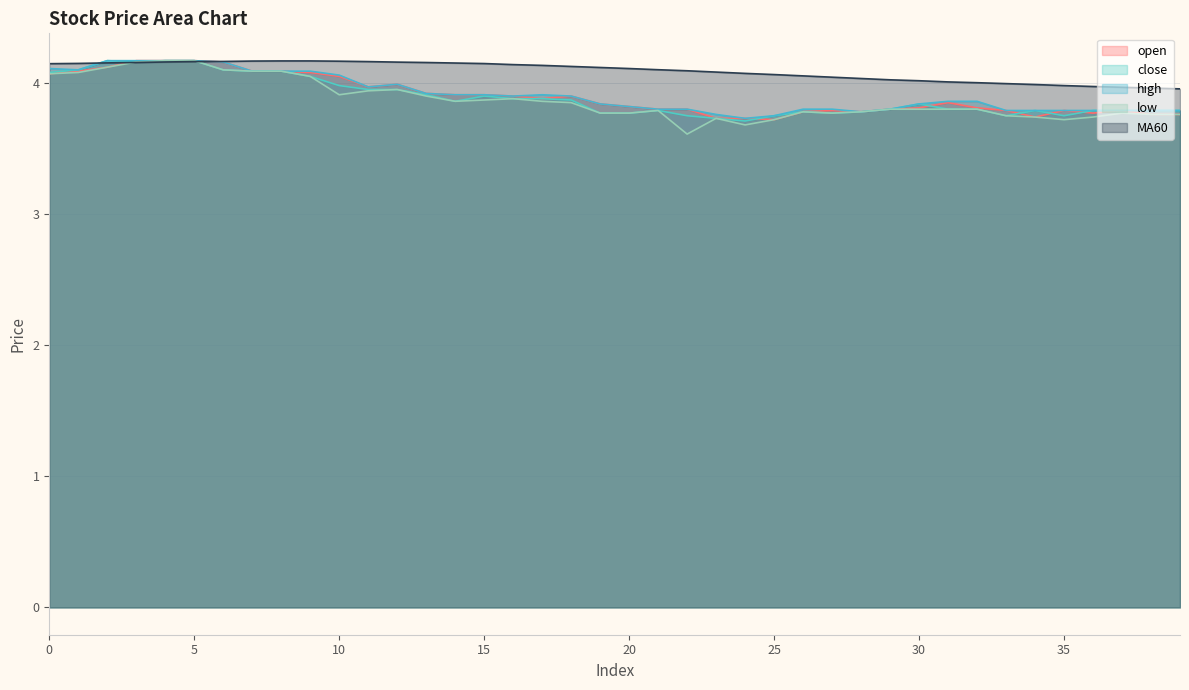

Rank the series at 23 from highest to lowest value.

MA60, high, open, close, low